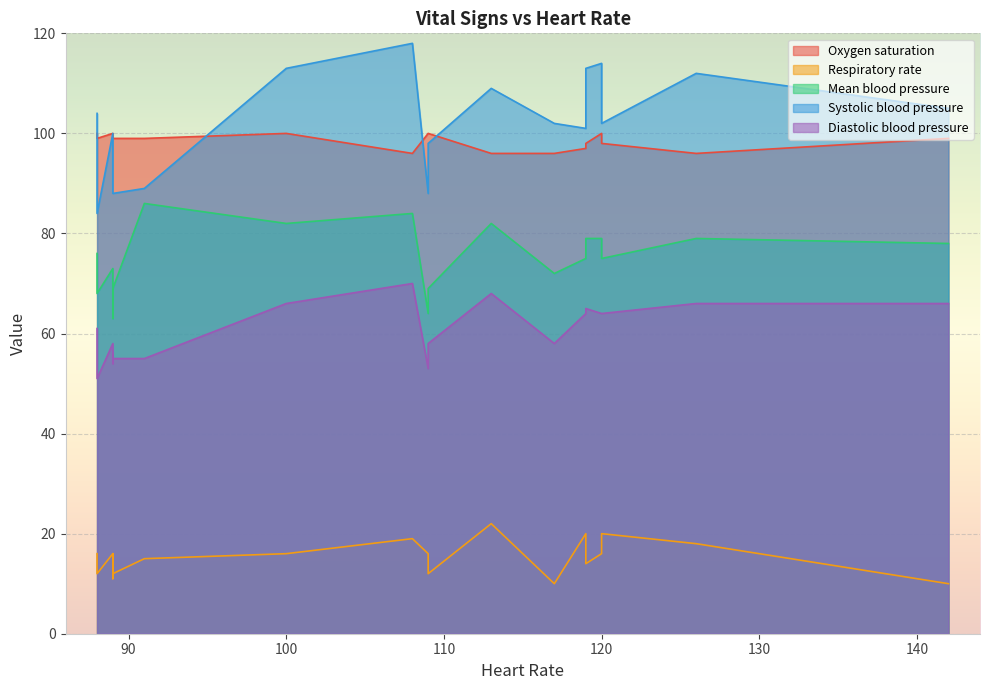

What is the maximum value shown in the chart?

118